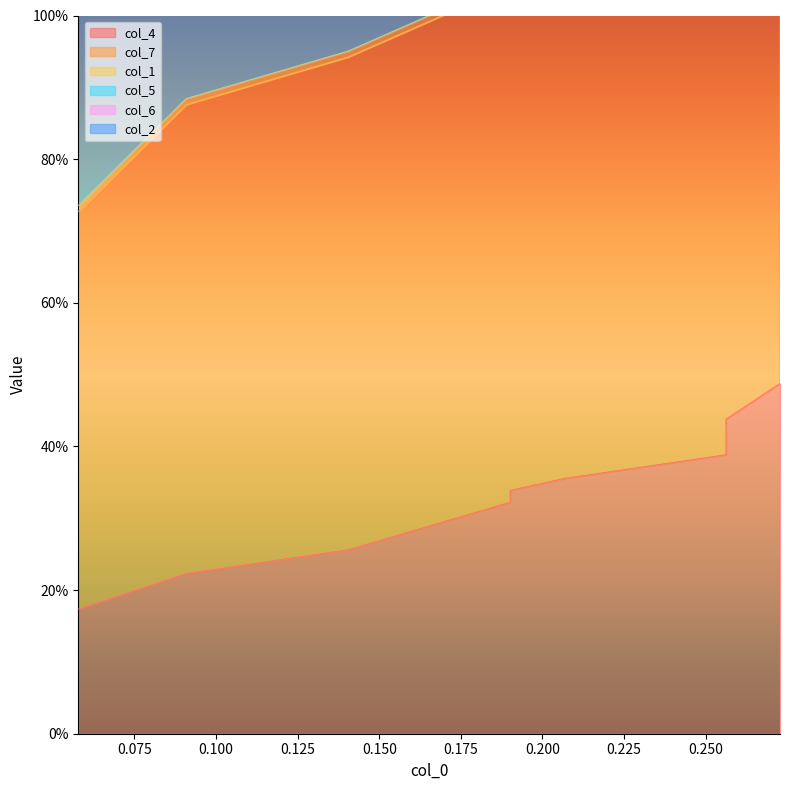

True or false: col_6 and col_4 intersect in this chart.

False